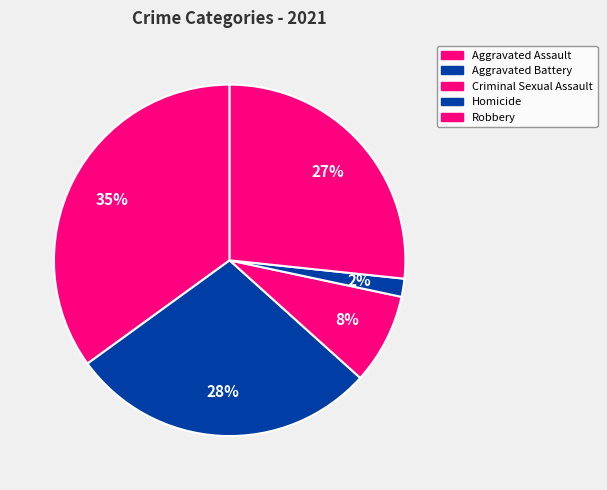

Count the number of slices in the pie.

5